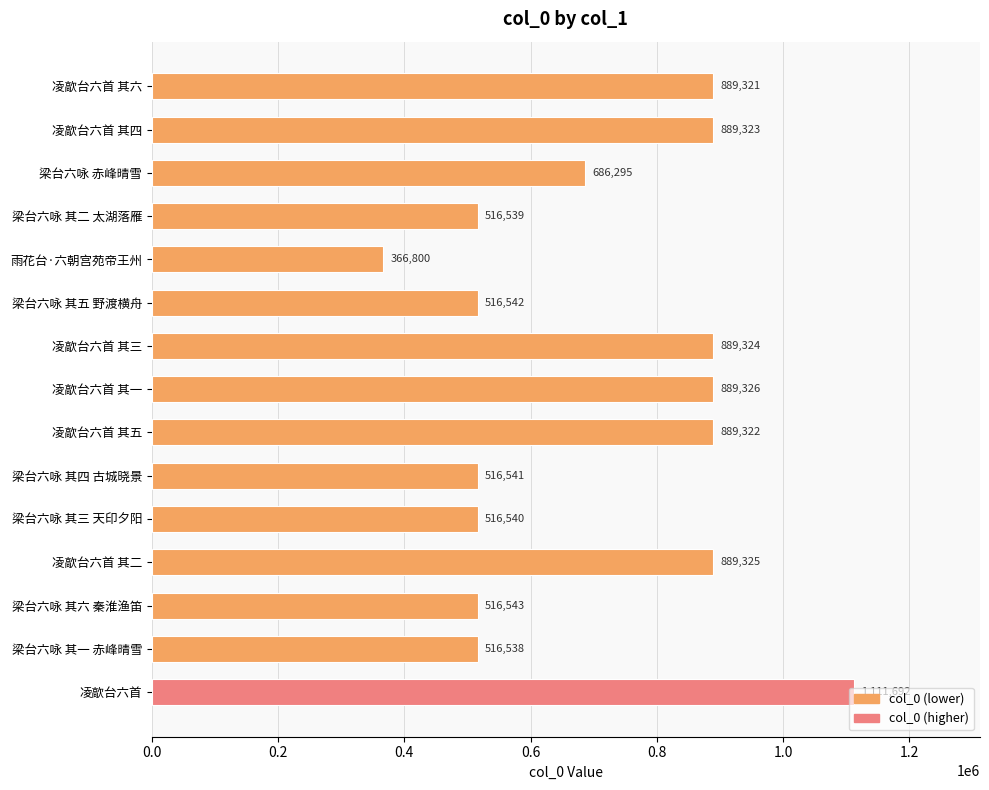

Between 梁台六咏 其五 野渡横舟 and 梁台六咏 其一 赤峰晴雪, which is larger?

梁台六咏 其五 野渡横舟